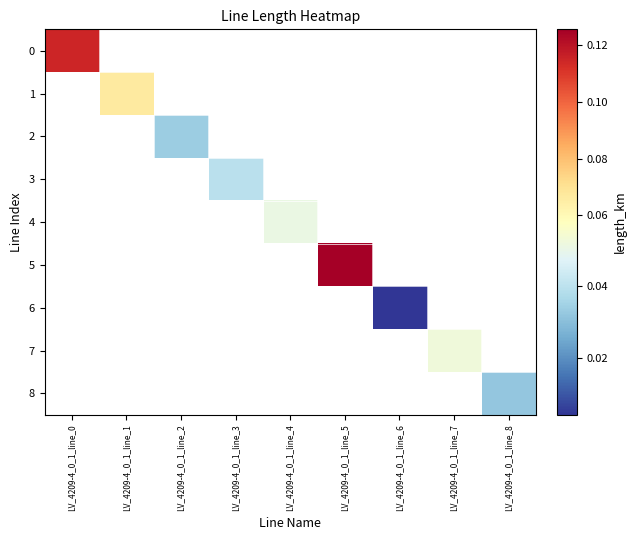

At how many categories does at least one series exceed 0?

9